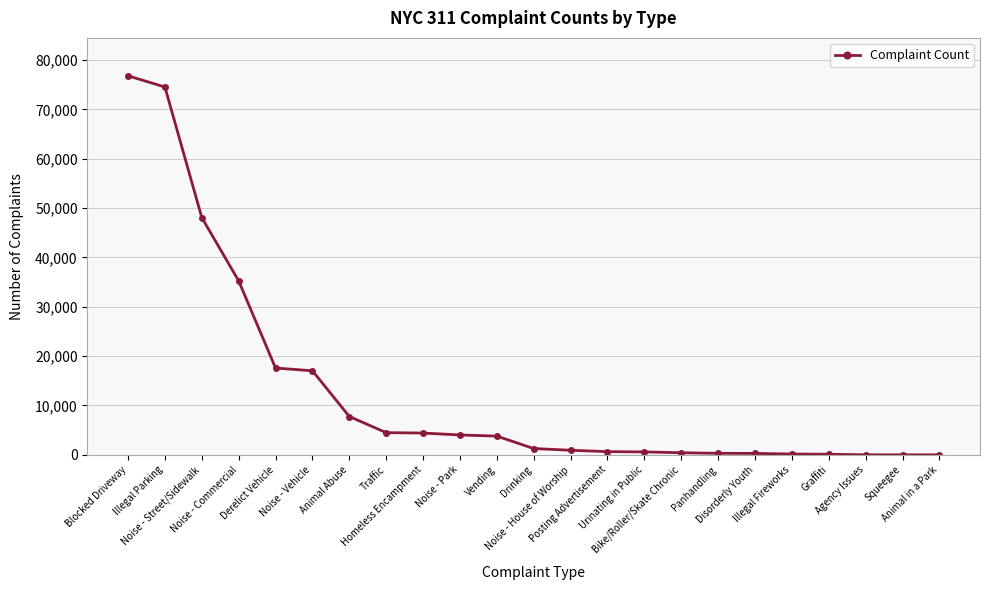

At which label is the value closest to 38405?

Noise - Commercial